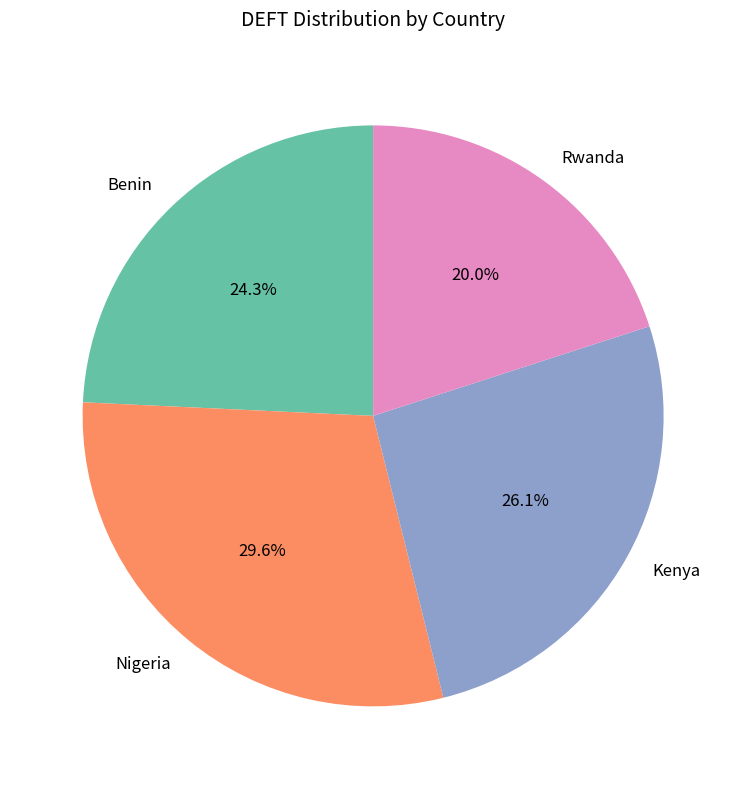

To the nearest percent, what is the combined percentage of Kenya and Rwanda?

46%